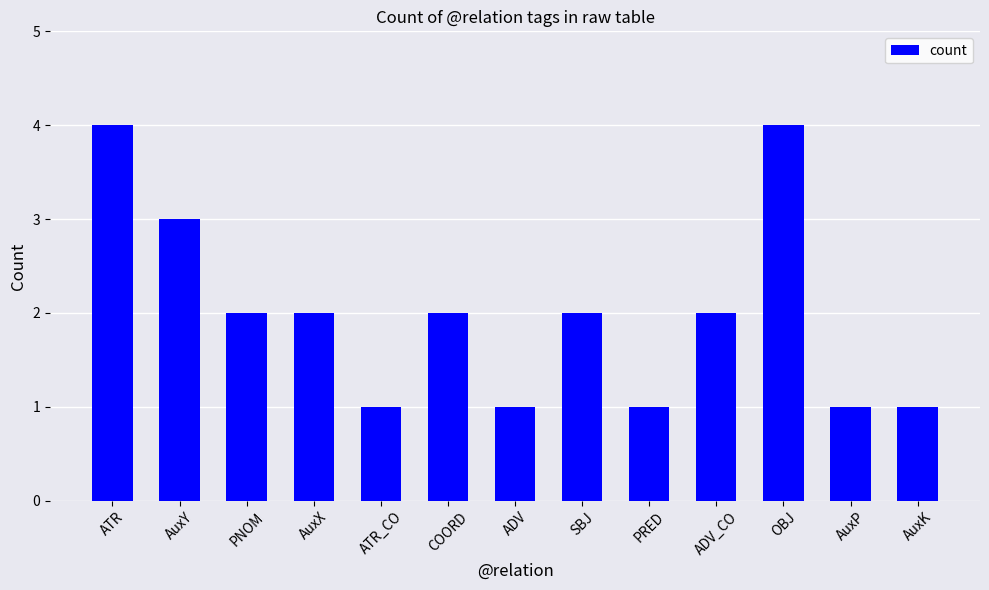

Is it true that the value at AuxX is 1?

False